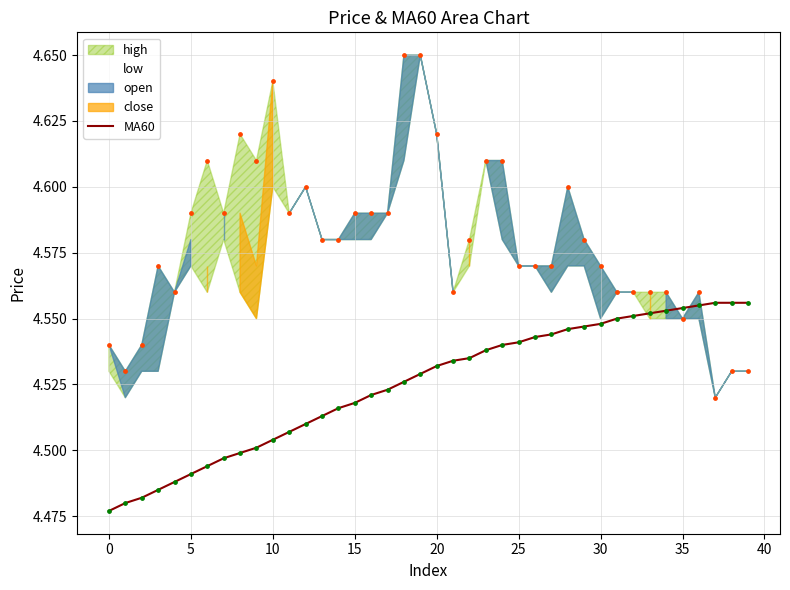

True or false: MA60 has a value of 3.0 at 35.

False